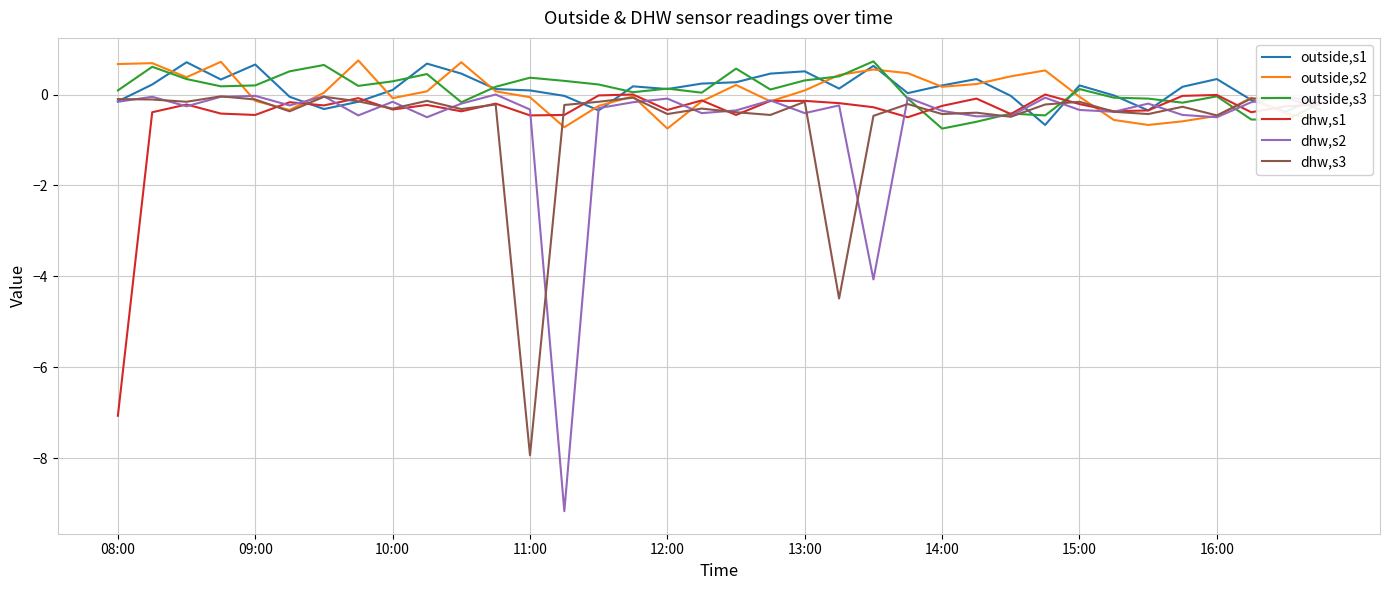

Which series has the largest range (max minus min)?

dhw,s2